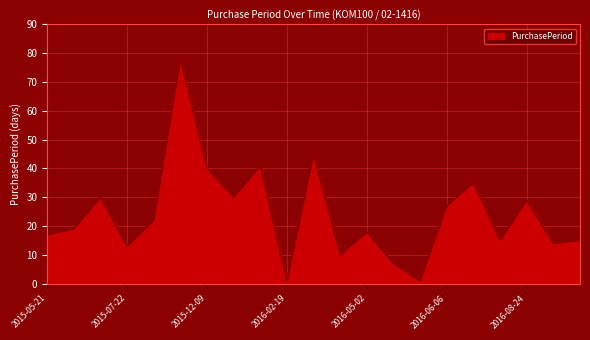

What is the maximum value shown in the chart?

78